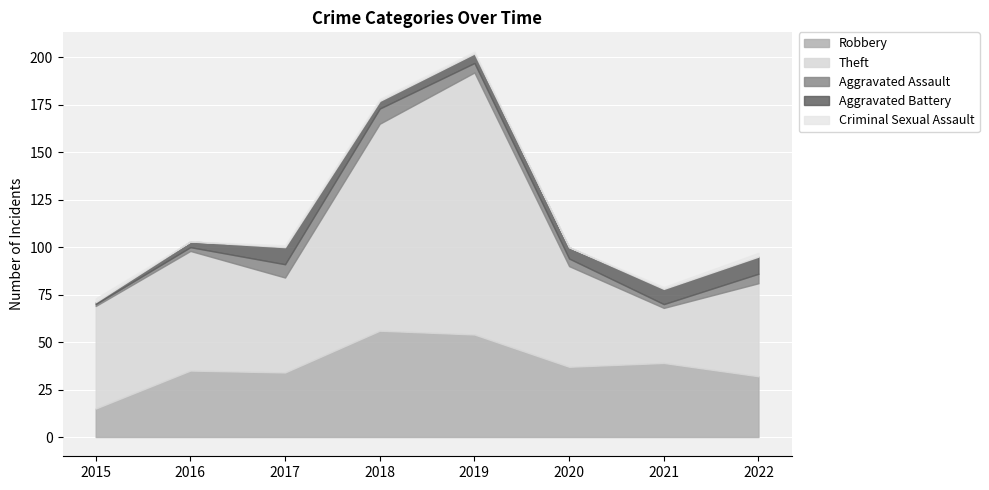

Which category has the highest value across all series?

2019